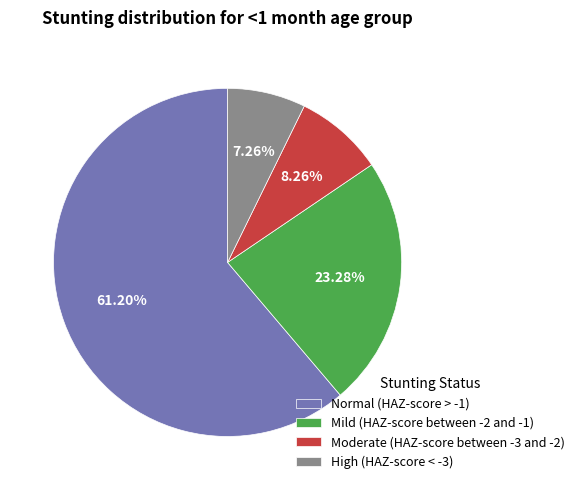

Count the number of slices in the pie.

4